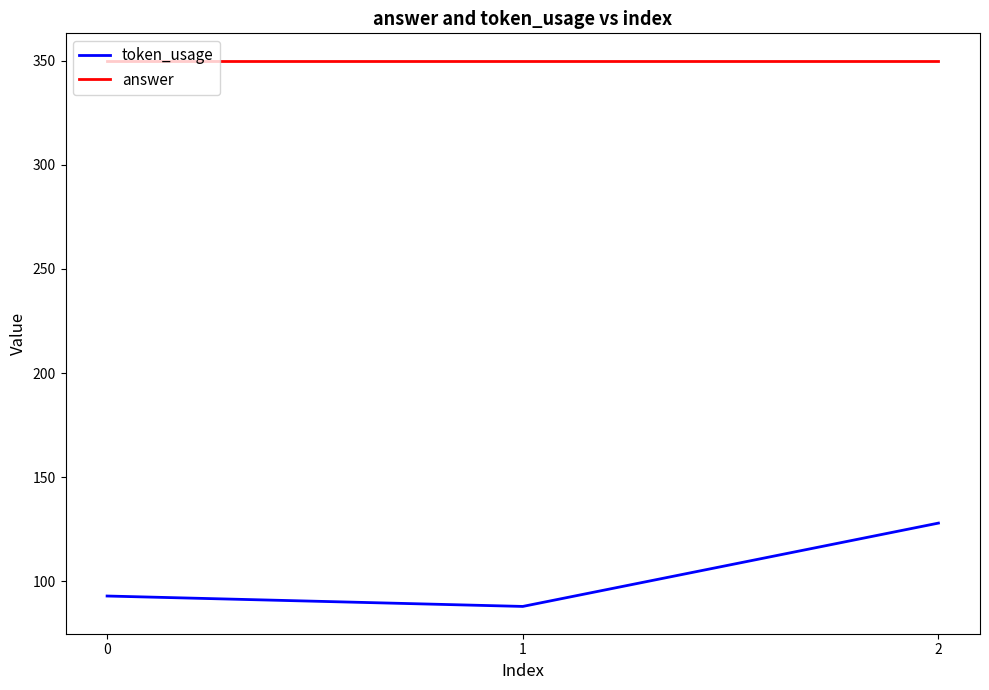

Count the token_usage values in the range 88 to 128.

3